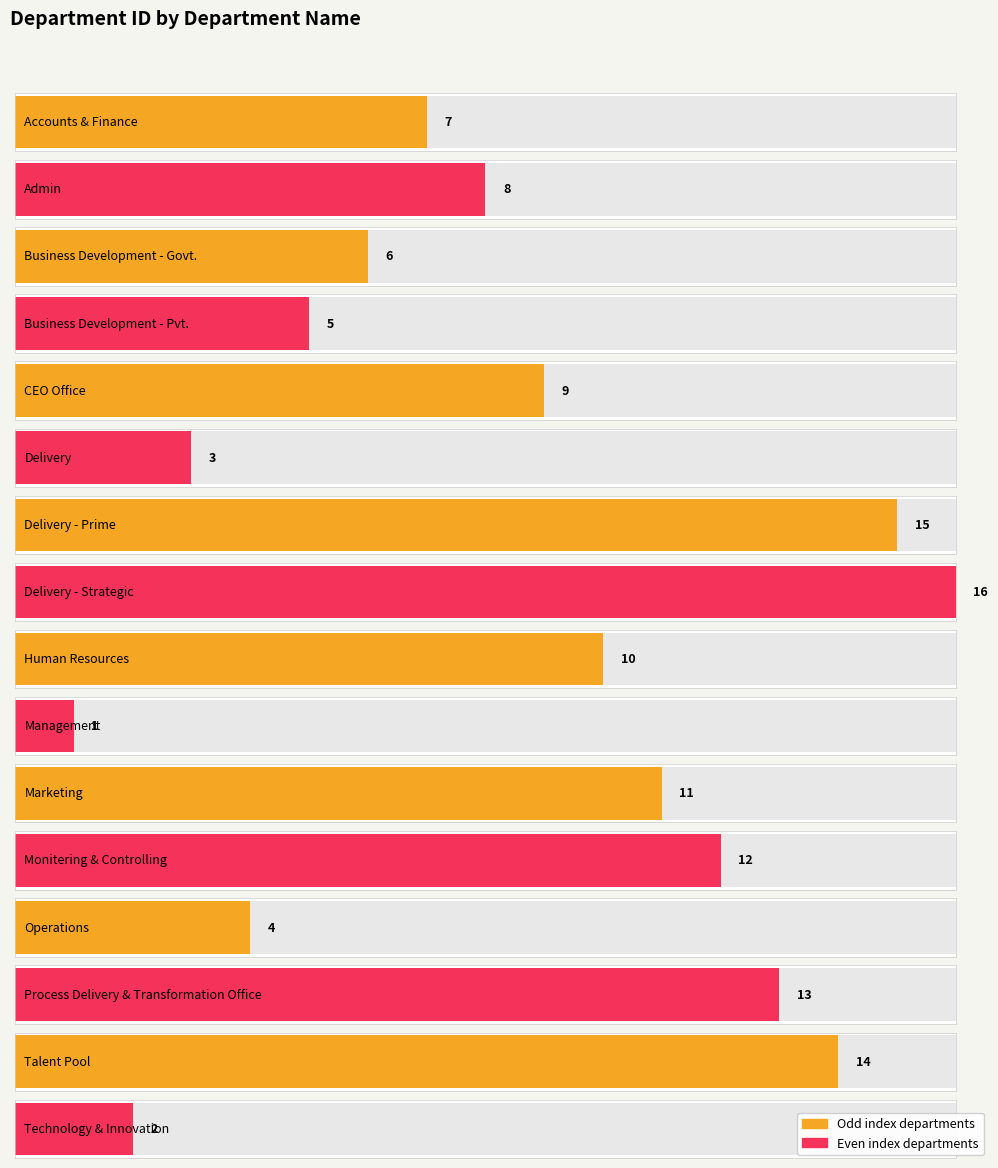

How many values are below 9?

8